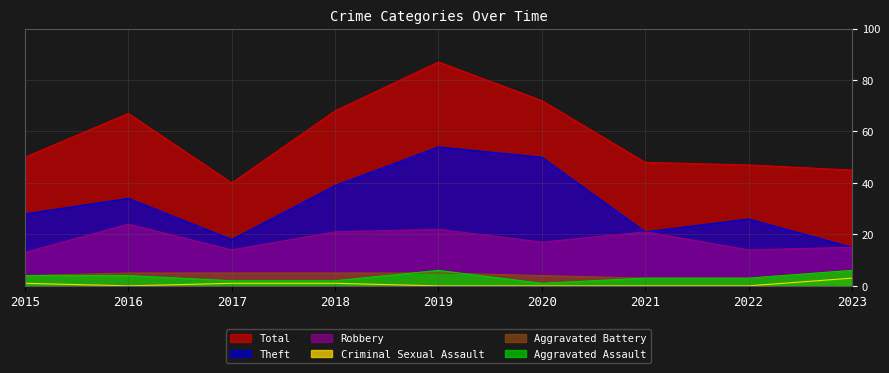

The Aggravated Battery series shows 1 at 2017. True or false?

False